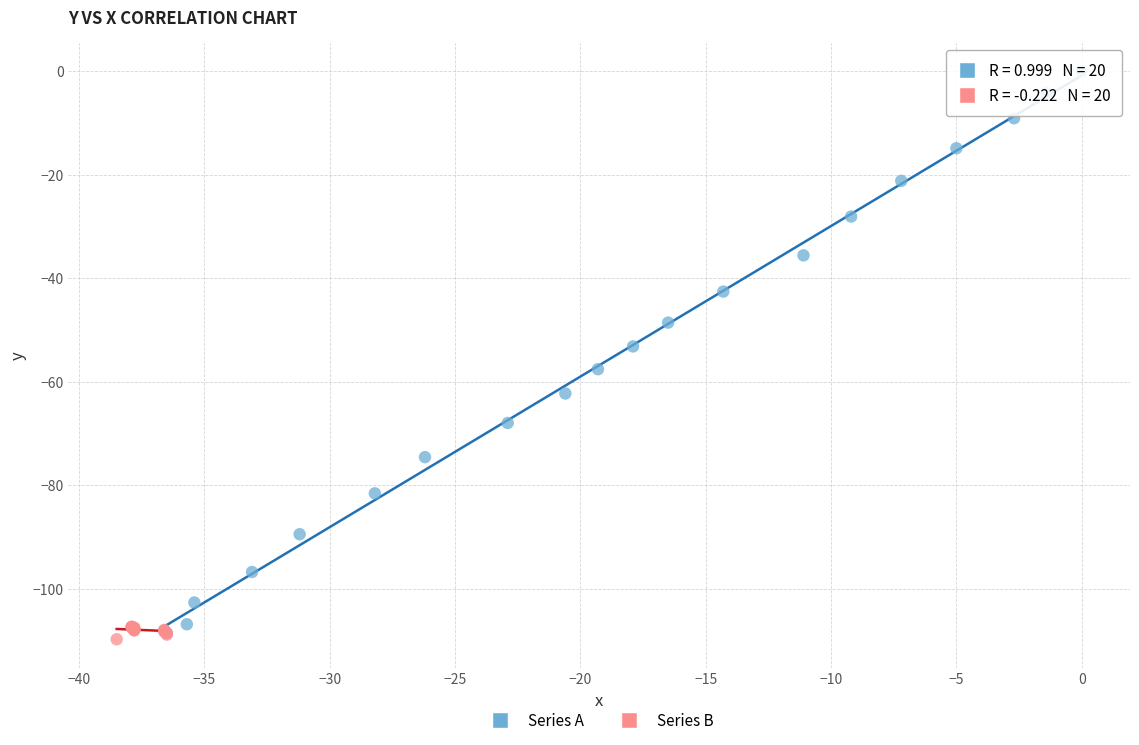

Which series reaches the maximum Y coordinate?

Series A